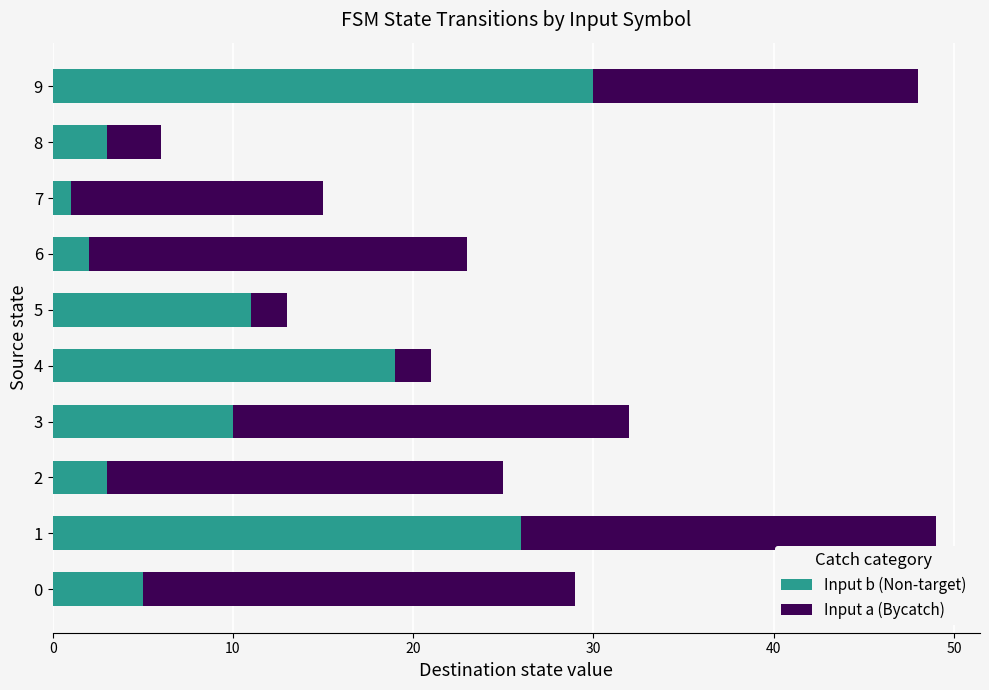

What is the difference between the second highest and second lowest values in the Input b (Non-target) series?

24